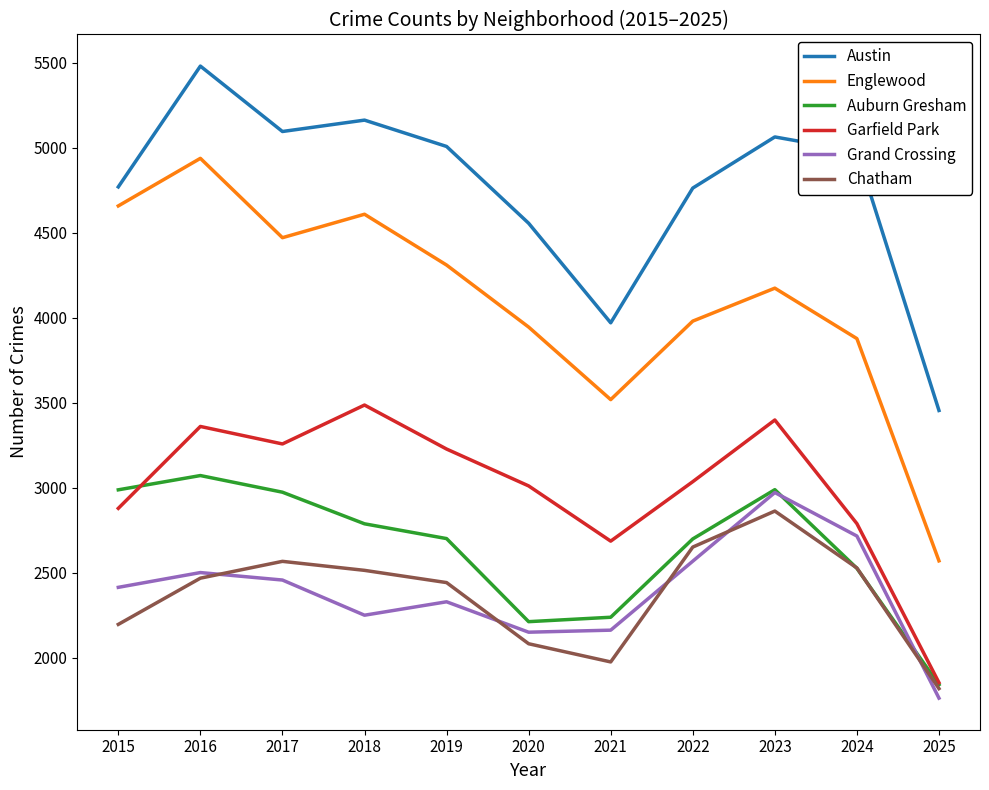

Which series has the largest total across all categories?

Austin